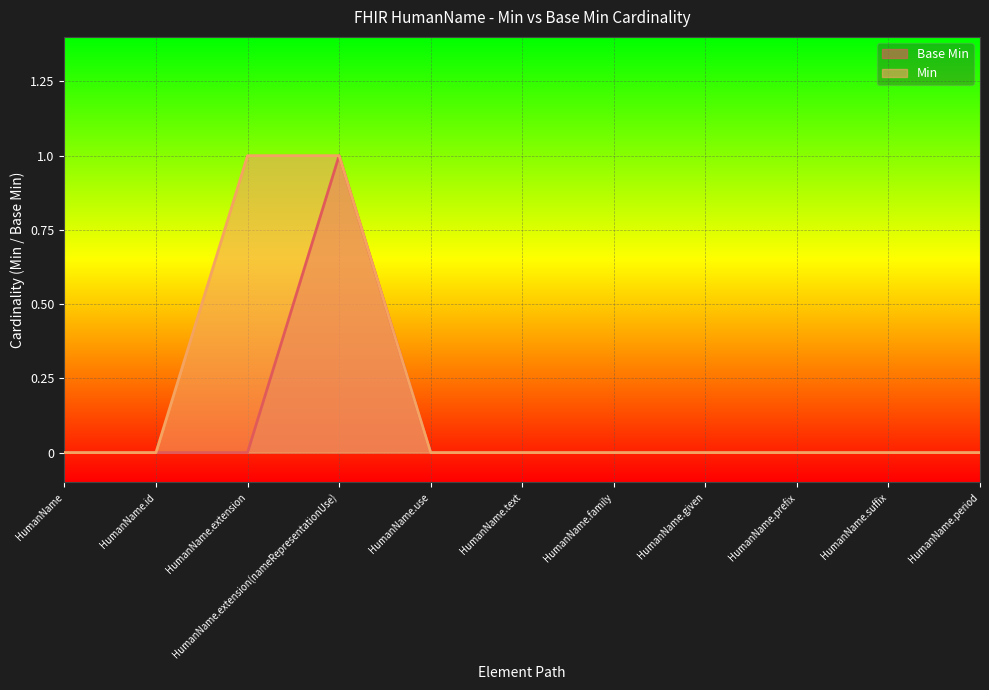

List the labels in order of Min value, largest first.

HumanName.extension, HumanName.extension(nameRepresentationUse), HumanName, HumanName.id, HumanName.use, HumanName.text, HumanName.family, HumanName.given, HumanName.prefix, HumanName.suffix, HumanName.period